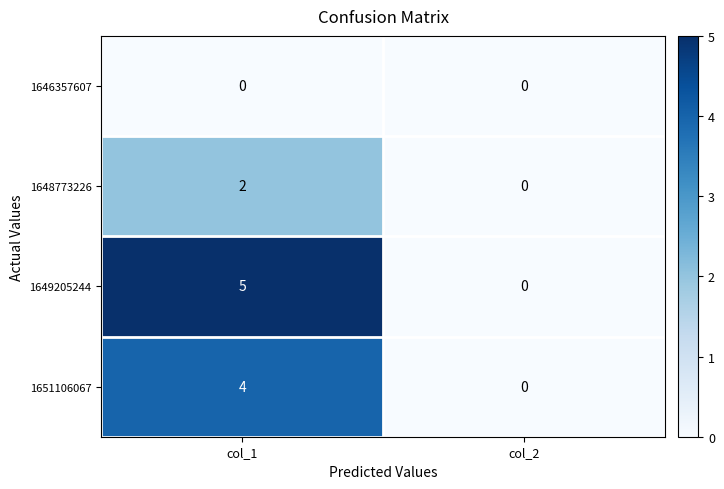

At how many categories does at least one series exceed 4?

1